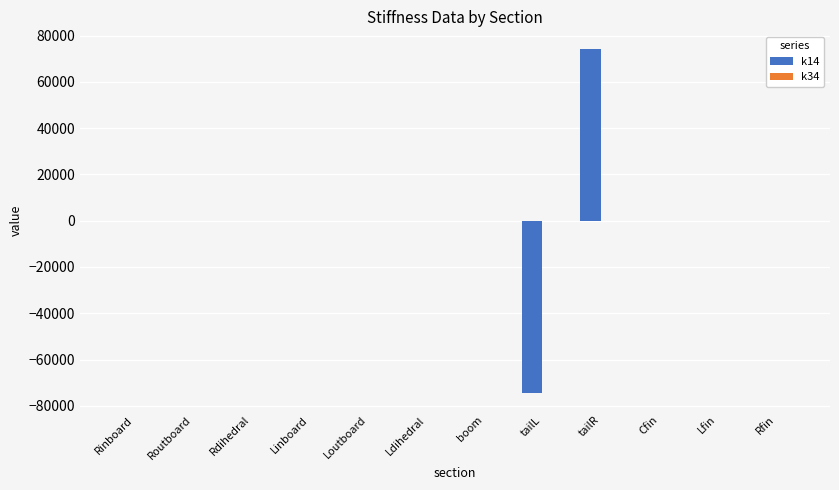

How many categories are shown in the chart?

12